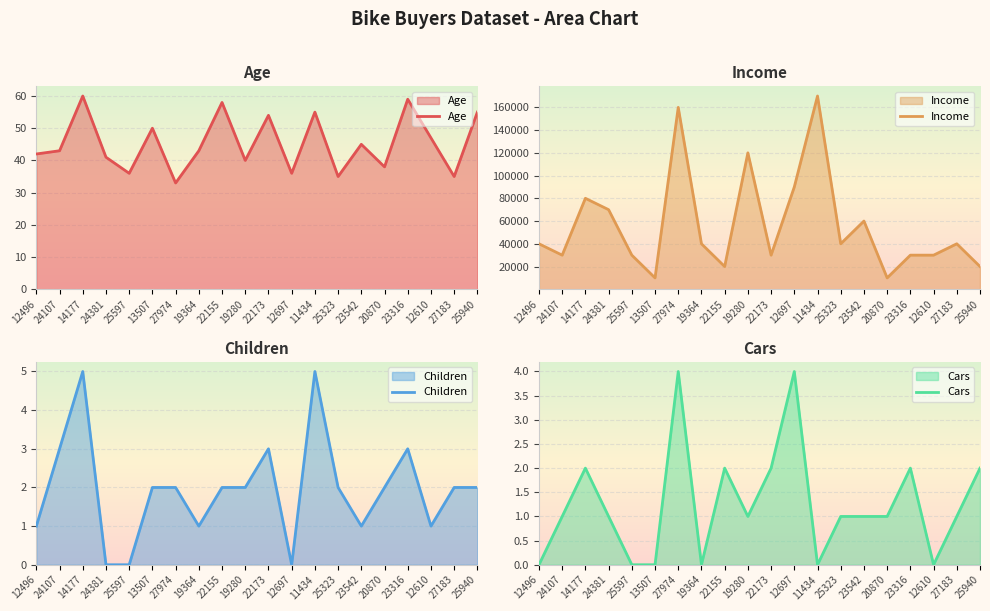

Reading right to left, extract all data points from this chart.

Age: 55	35	47	59	38	45	35	55	36	54	40	58	43	33	50	36	41	60	43	42
Income: 20000	40000	30000	30000	10000	60000	40000	170000	90000	30000	120000	20000	40000	160000	10000	30000	70000	80000	30000	40000
Children: 2	2	1	3	2	1	2	5	0	3	2	2	1	2	2	0	0	5	3	1
Cars: 2	1	0	2	1	1	1	0	4	2	1	2	0	4	0	0	1	2	1	0